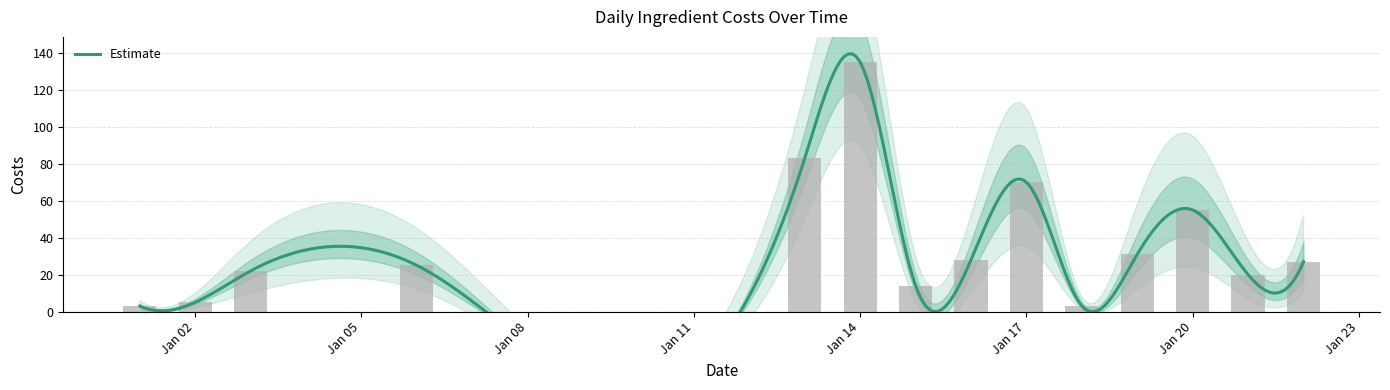

What is the difference between the values at 2020-01-22 and 2020-01-02?

22